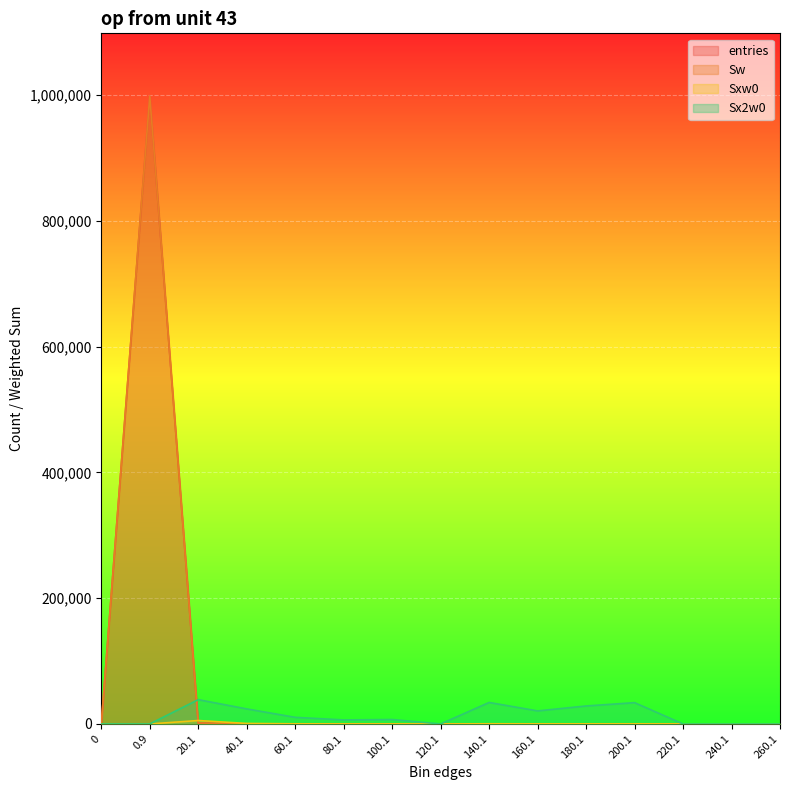

Which series has the largest range (max minus min)?

entries